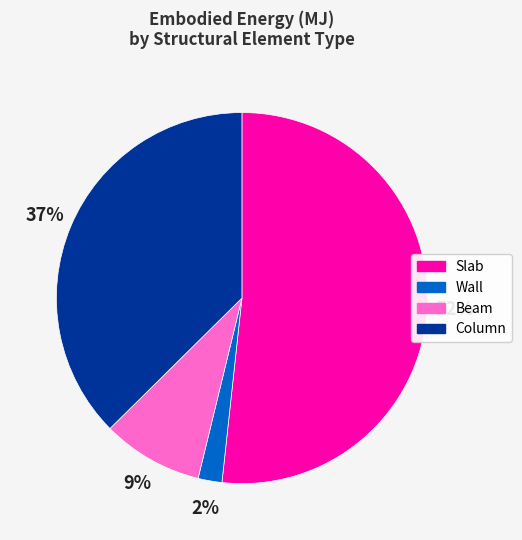

Rank the categories by value from lowest to highest.

Wall, Beam, Column, Slab